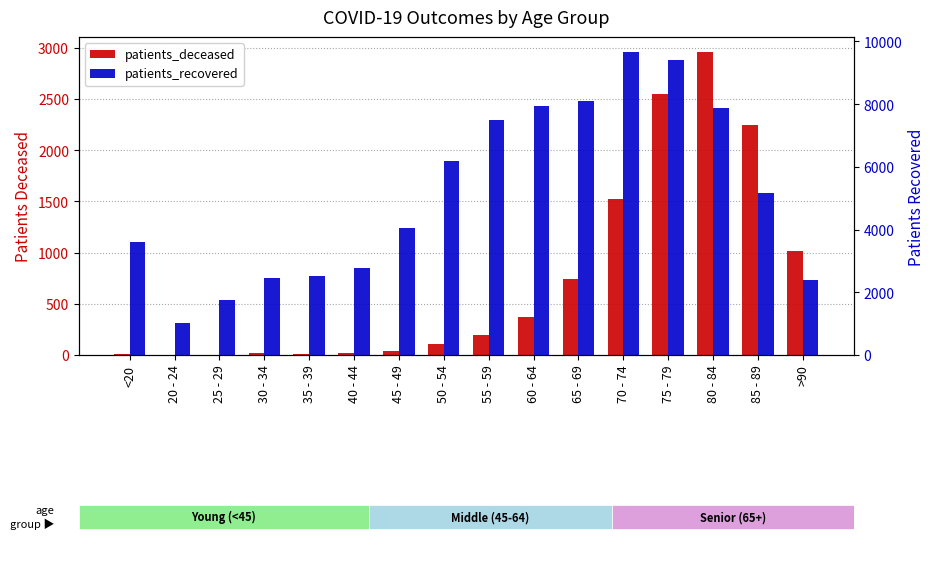

Reading left to right, transcribe all the data shown in this chart.

patients_deceased: <20=12	20 - 24=3	25 - 29=3	30 - 34=15	35 - 39=14	40 - 44=22	45 - 49=41	50 - 54=109	55 - 59=192	60 - 64=368	65 - 69=741	70 - 74=1519	75 - 79=2545	80 - 84=2958	85 - 89=2244	>90=1015
patients_recovered: <20=3606	20 - 24=1031	25 - 29=1756	30 - 34=2449	35 - 39=2515	40 - 44=2775	45 - 49=4042	50 - 54=6173	55 - 59=7510	60 - 64=7953	65 - 69=8110	70 - 74=9659	75 - 79=9422	80 - 84=7890	85 - 89=5169	>90=2383